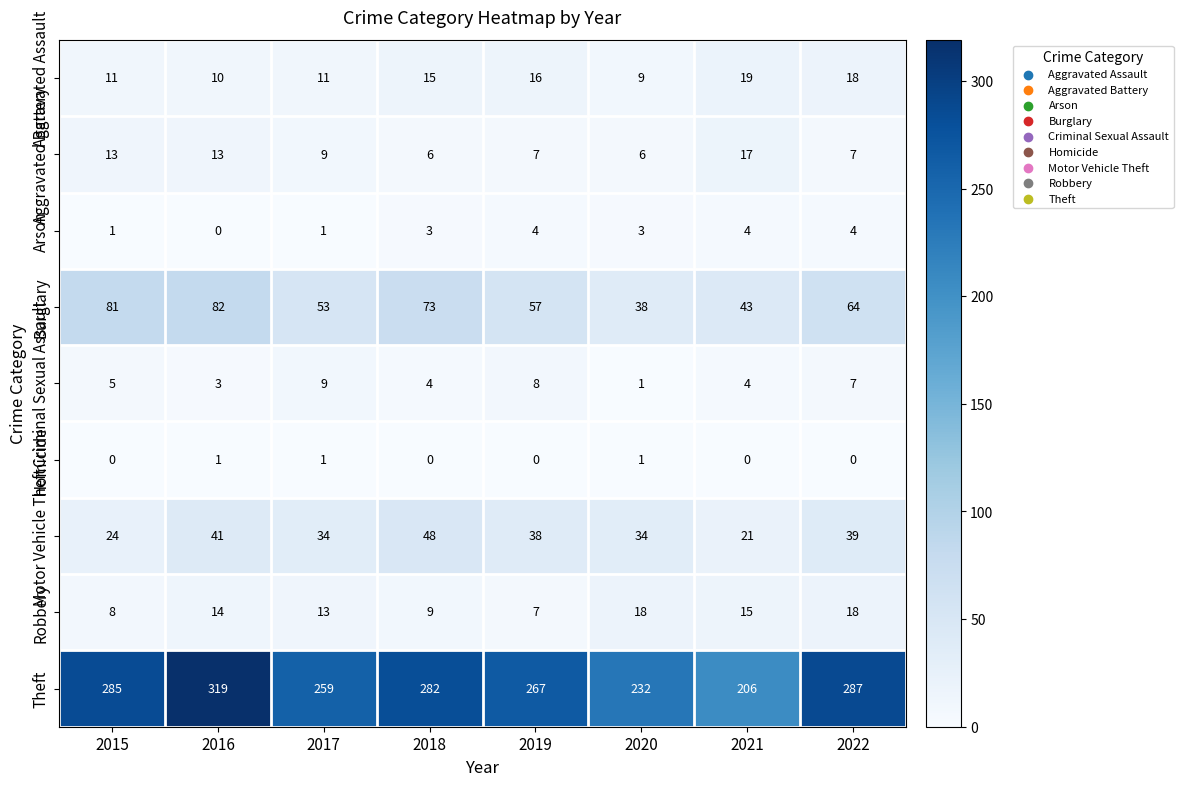

What is the difference between the Theft values at 2016 and 2021?

113